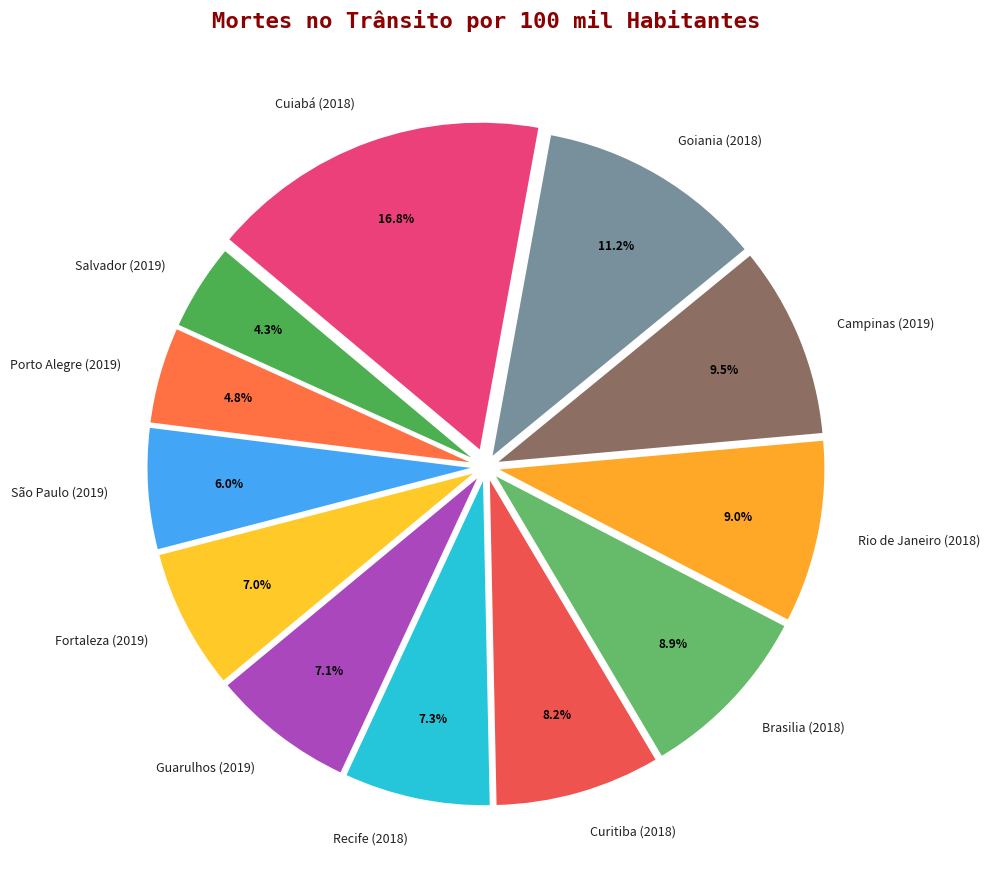

The Rio de Janeiro (2018) slice represents 1% of the pie. True or false?

False